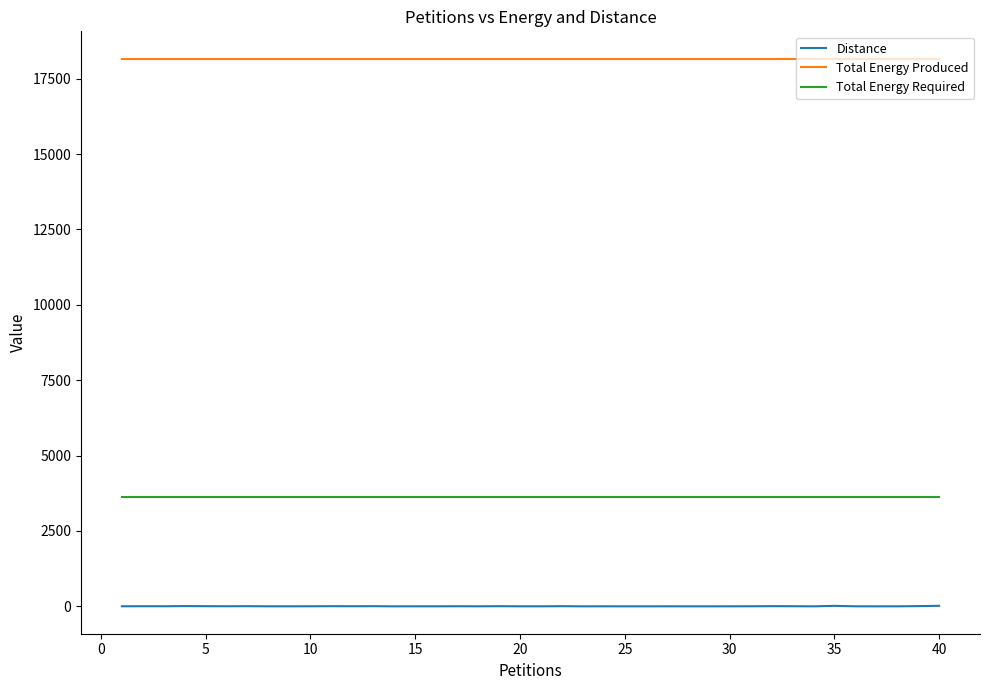

Which series has the largest total across all categories?

Total Energy Produced